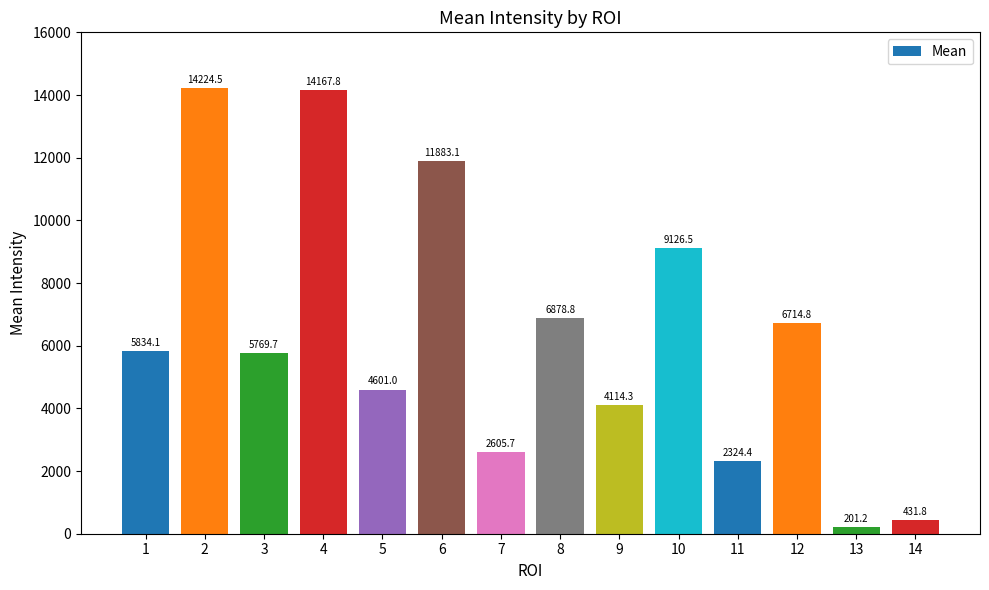

What is the change in value from 2 to 4?

-56.6